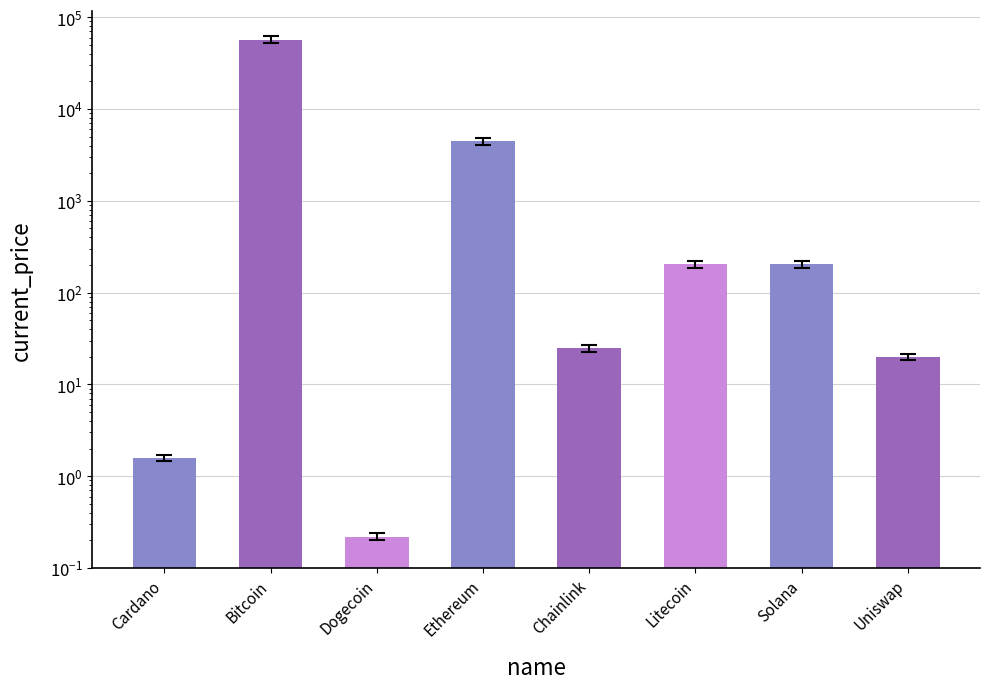

Which category has the highest value across all series?

Bitcoin